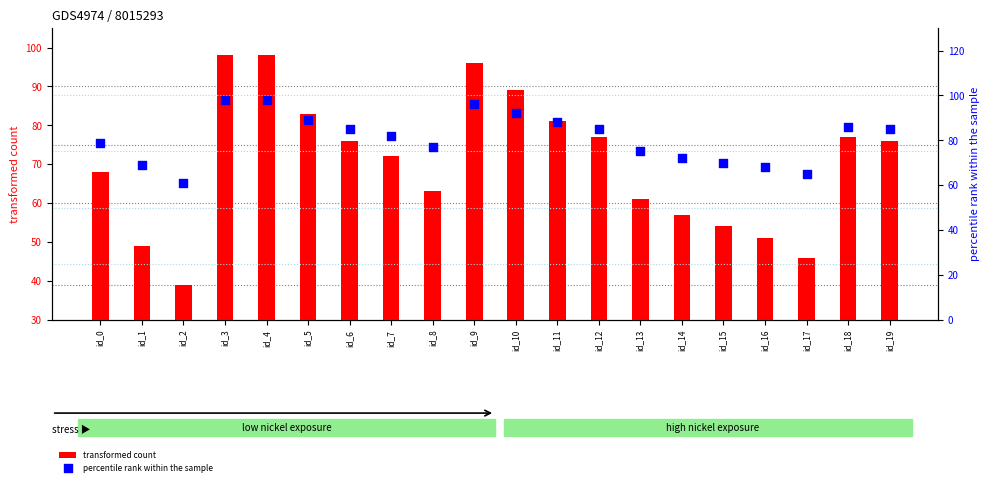

Is the value of percentile rank within the sample at id_2 greater than the value of transformed count at id_1?

Yes